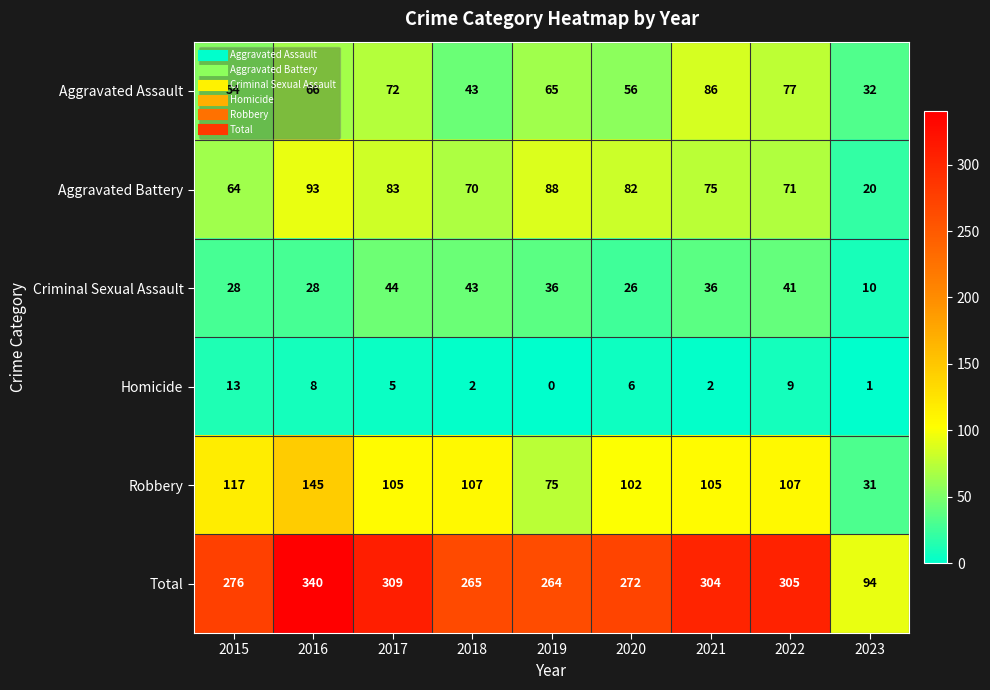

What is the difference between the second highest and second lowest values in the Total series?

45